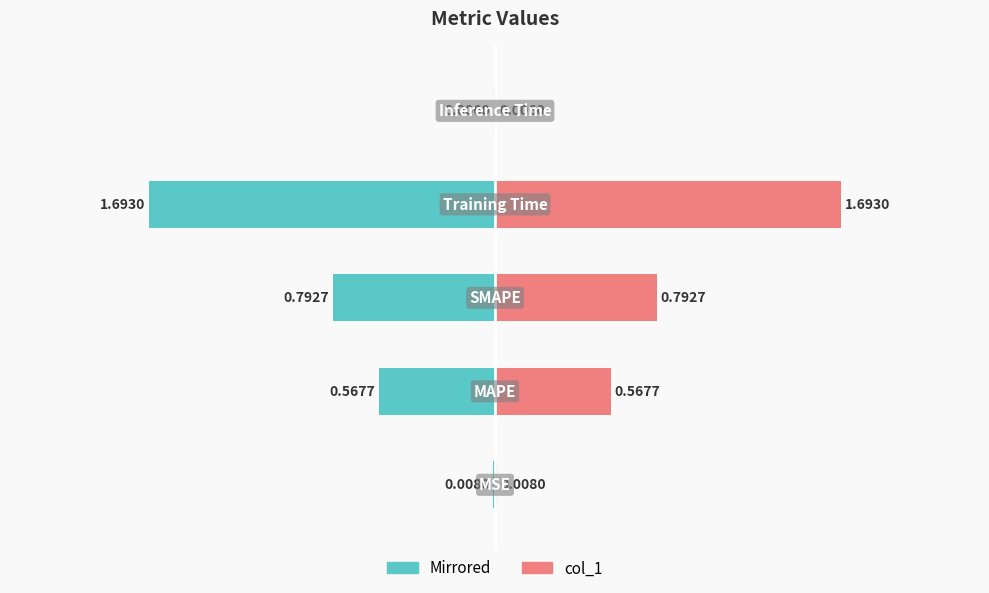

List the series in order of their peak value, lowest first.

col_1 (mirrored), col_1